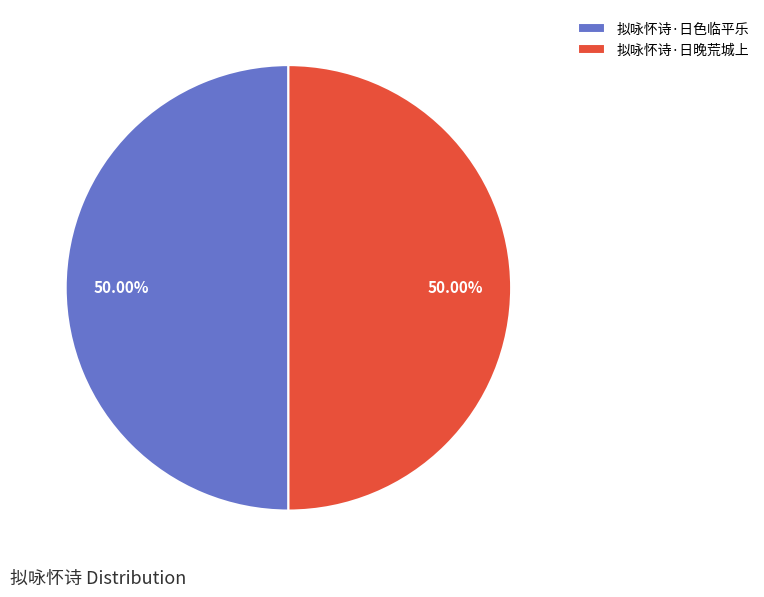

Is it true that 拟咏怀诗·日晚荒城上 is 42% of the pie?

False